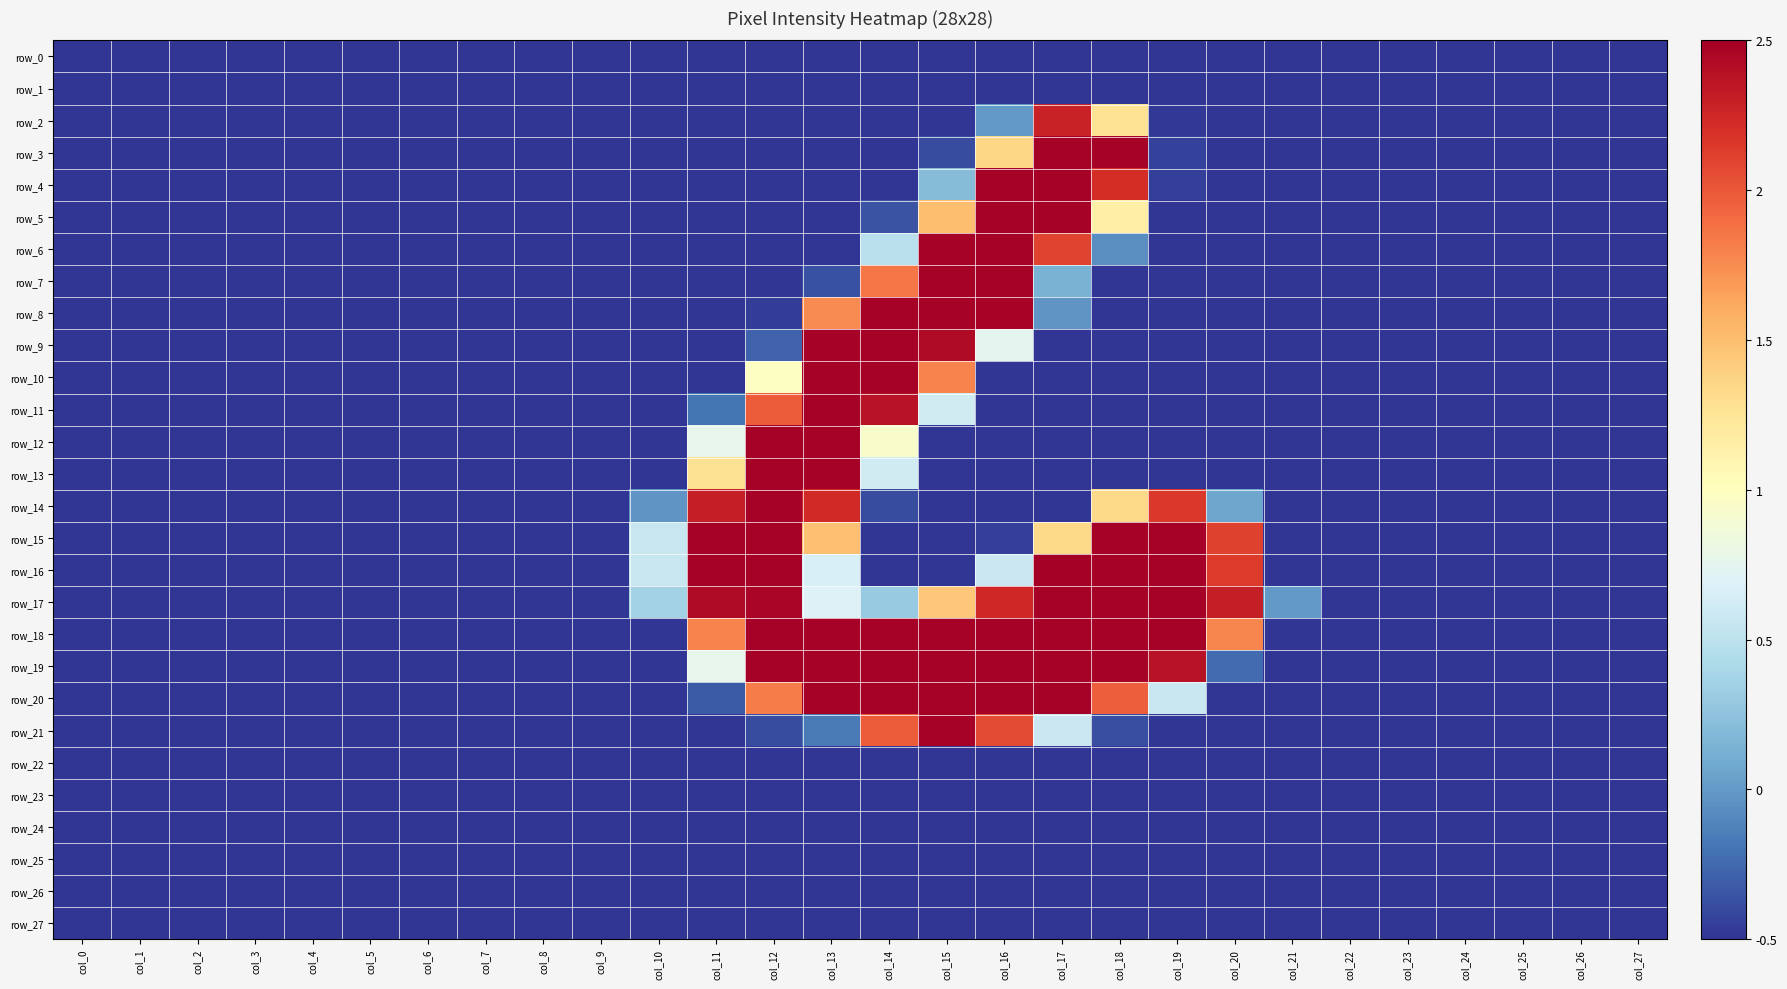

Read the row_12 value at col_12.

2.5